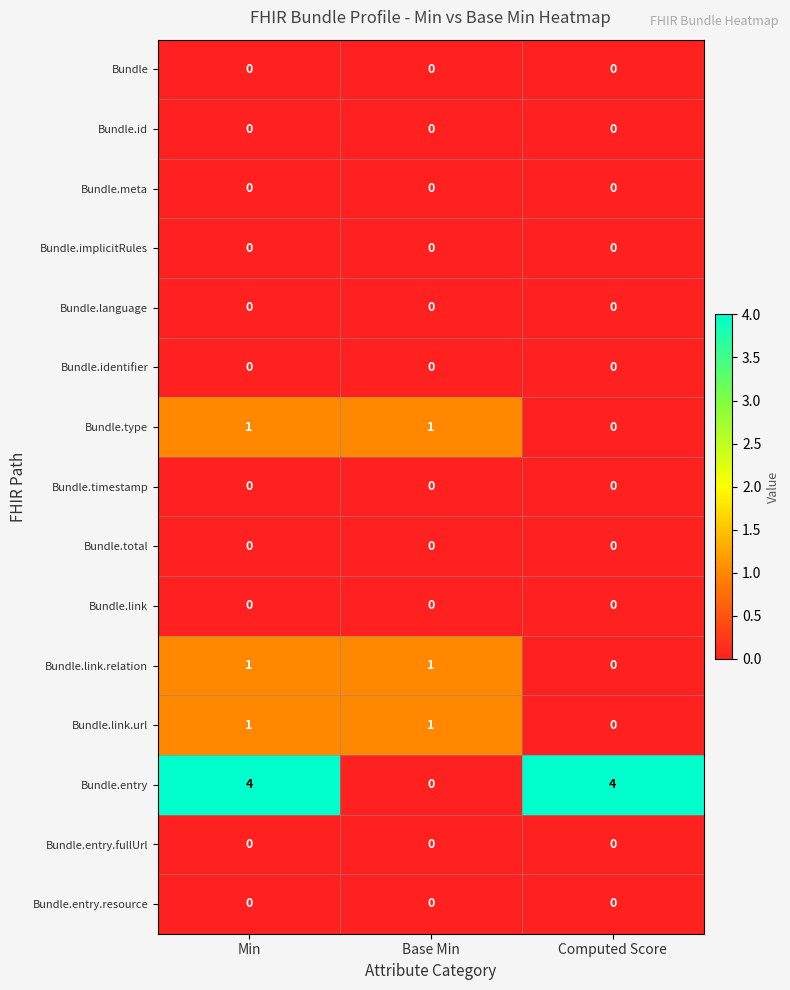

Between Base Min and Computed Score, which series saw the biggest shift?

Bundle.entry